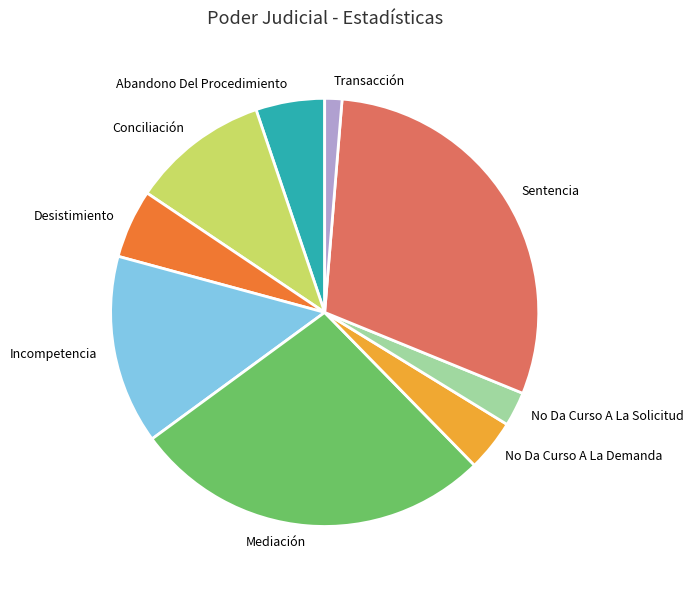

Is there any slice that represents more than half of the pie?

No